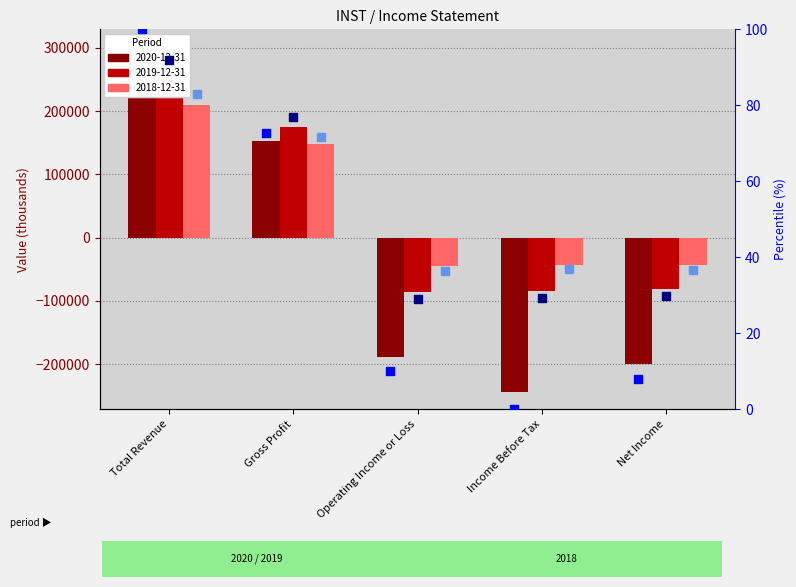

Which series contains the lowest Y value?

rank 2020-12-31